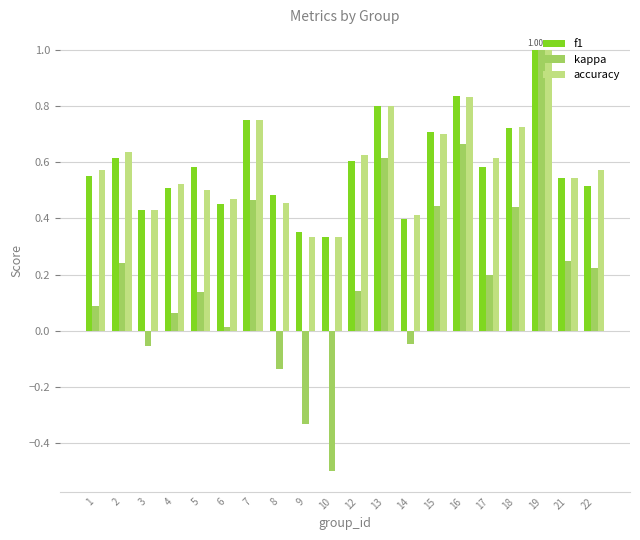

Which series has the largest range (max minus min)?

kappa